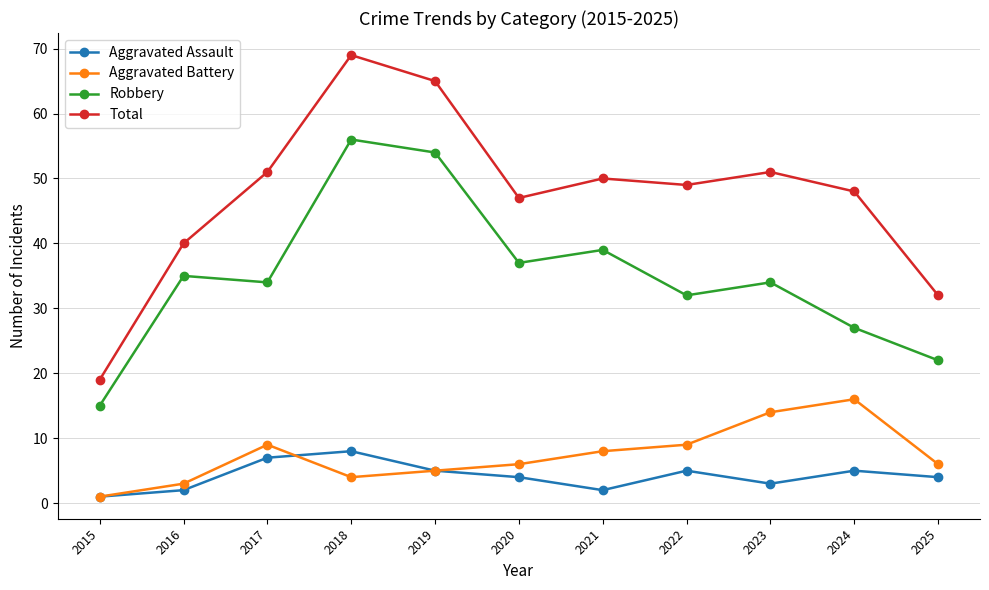

What is the difference between the second highest and second lowest values in the Aggravated Battery series?

11